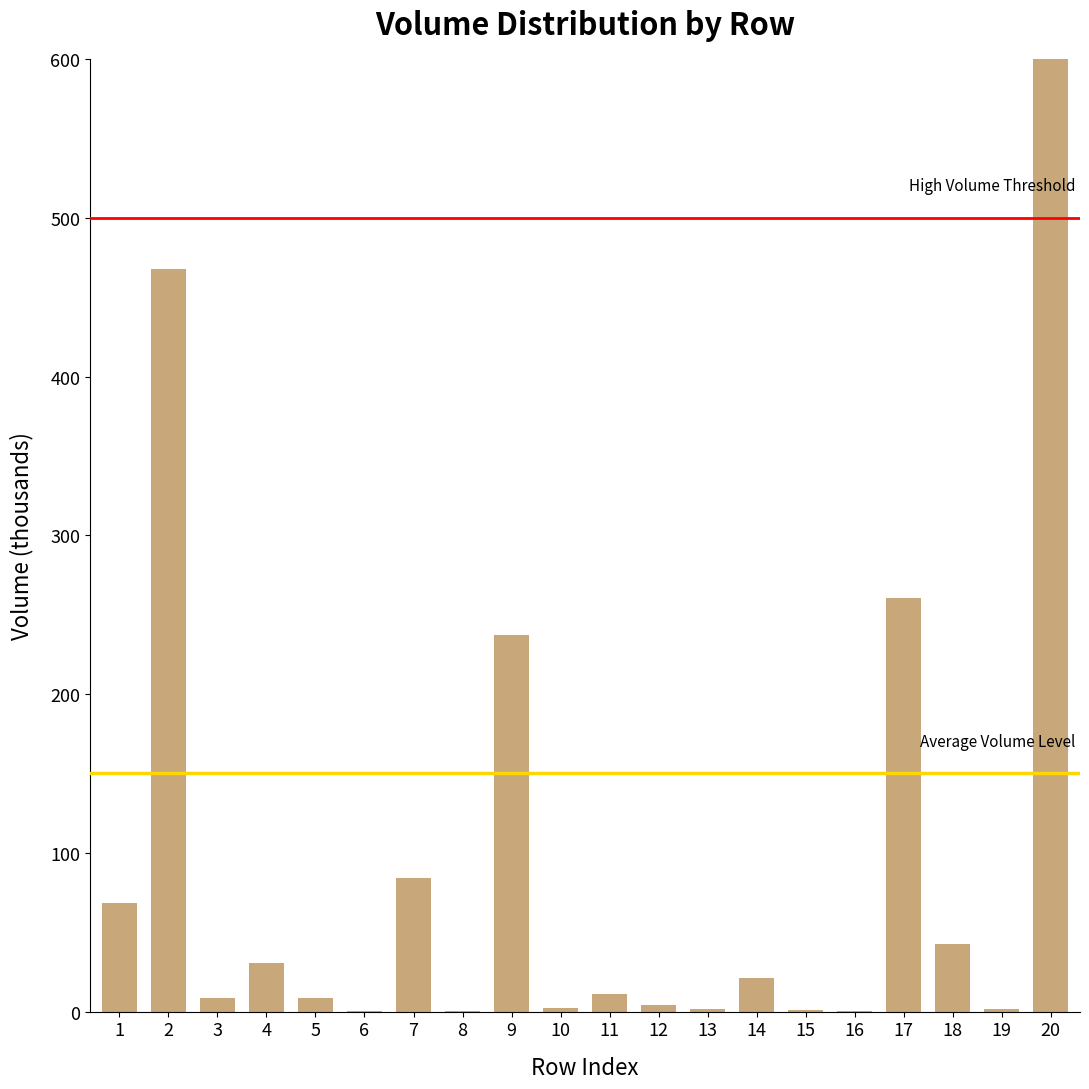

Count the number of categories in the chart.

20